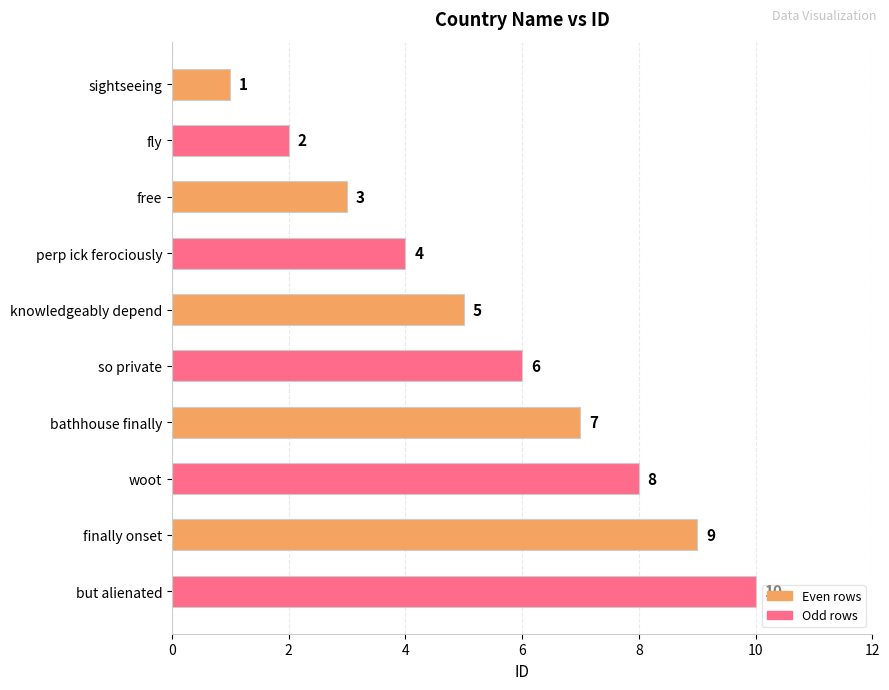

The chart shows a value of 3 at free. True or false?

True